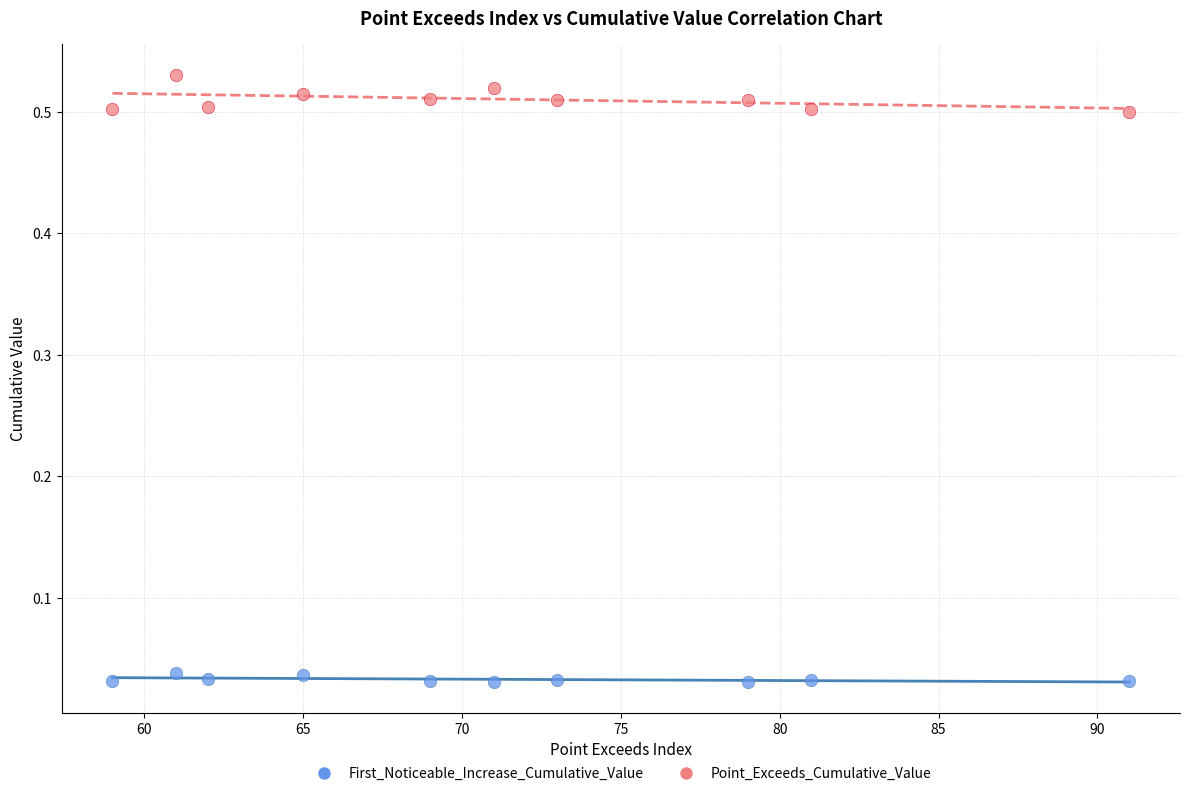

Which series has the widest spread of Y values?

Point_Exceeds_Cumulative_Value